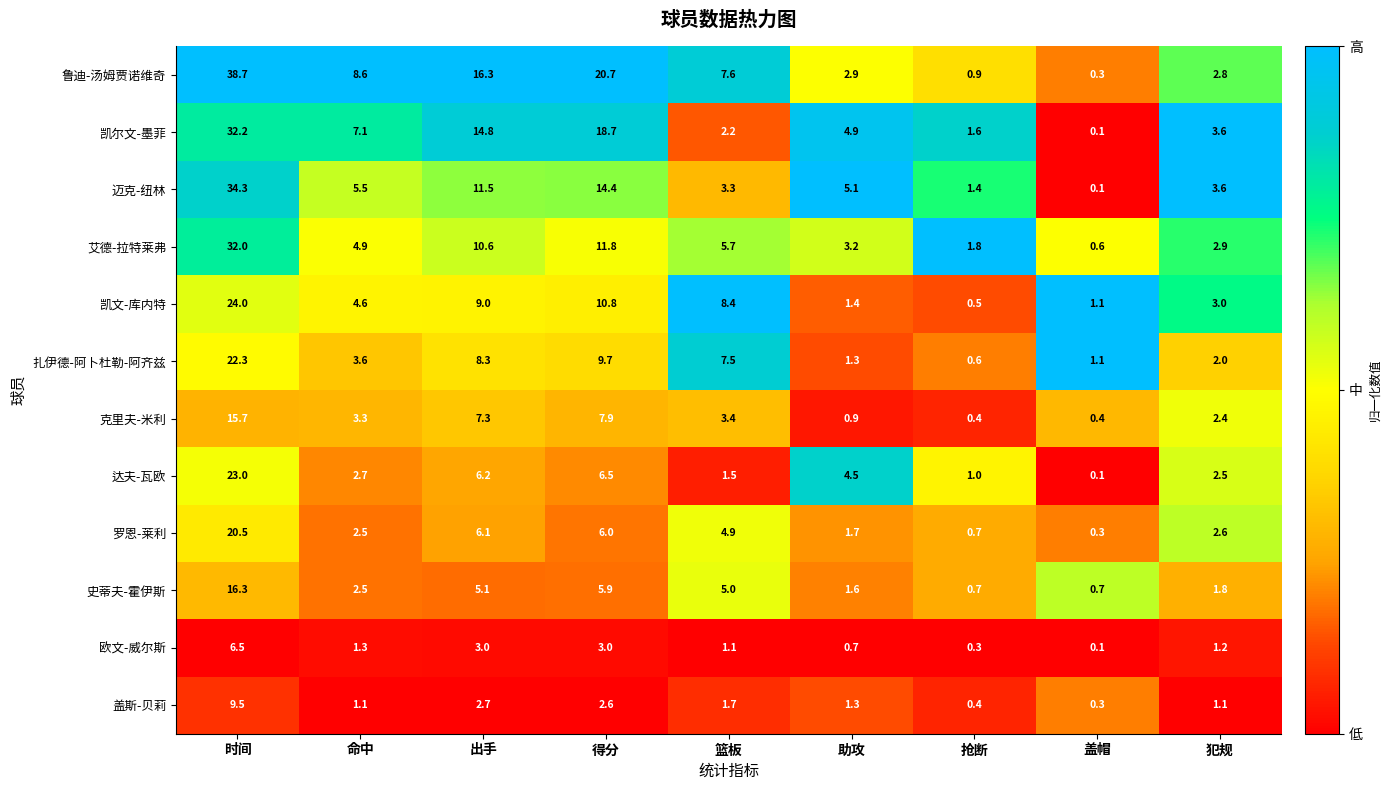

What is the average value of the 史蒂夫-霍伊斯 series?

4.4